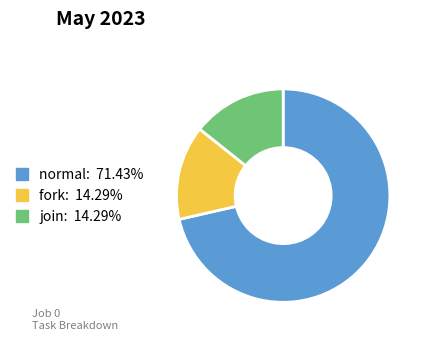

Which slice is the largest?

normal